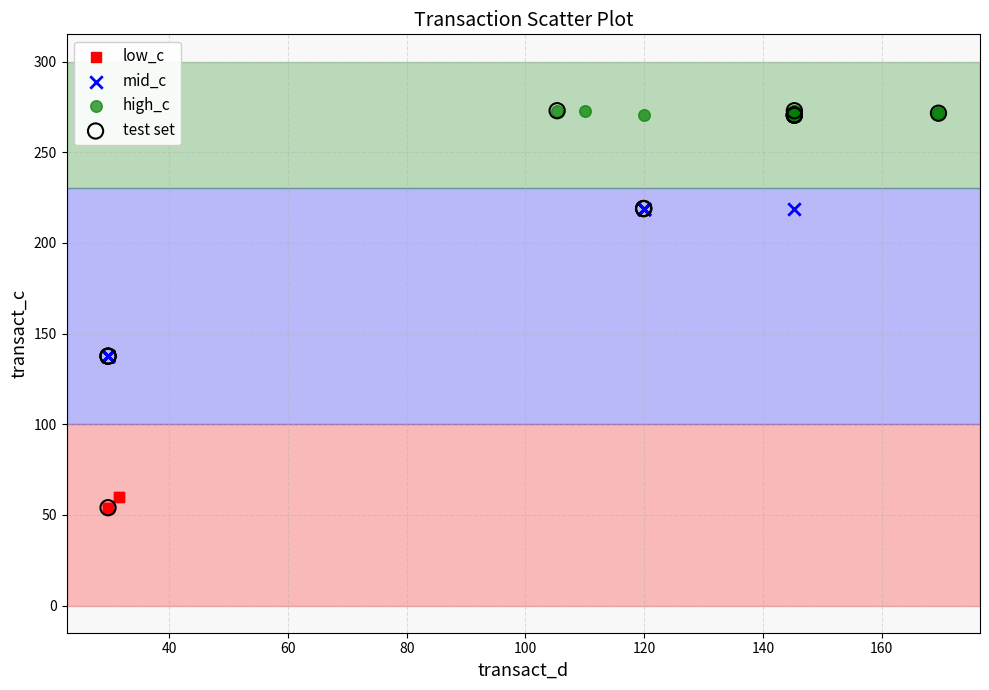

Which series has the widest spread of Y values?

test set